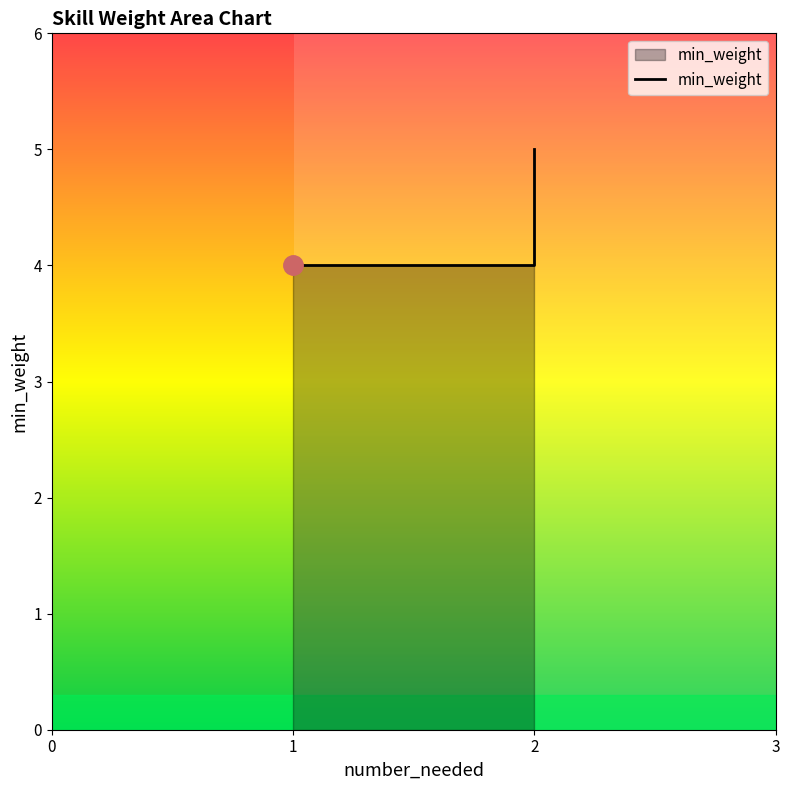

List the labels in order of value, largest first.

2, 1, 2